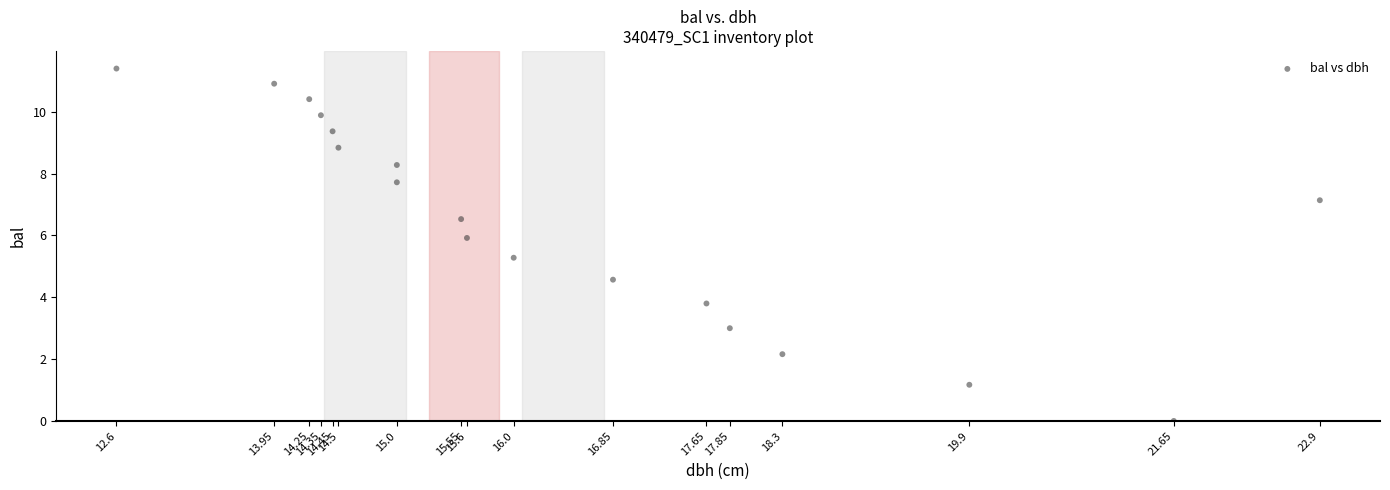

What Y value in the scatter plot is closest to 5?

5.3